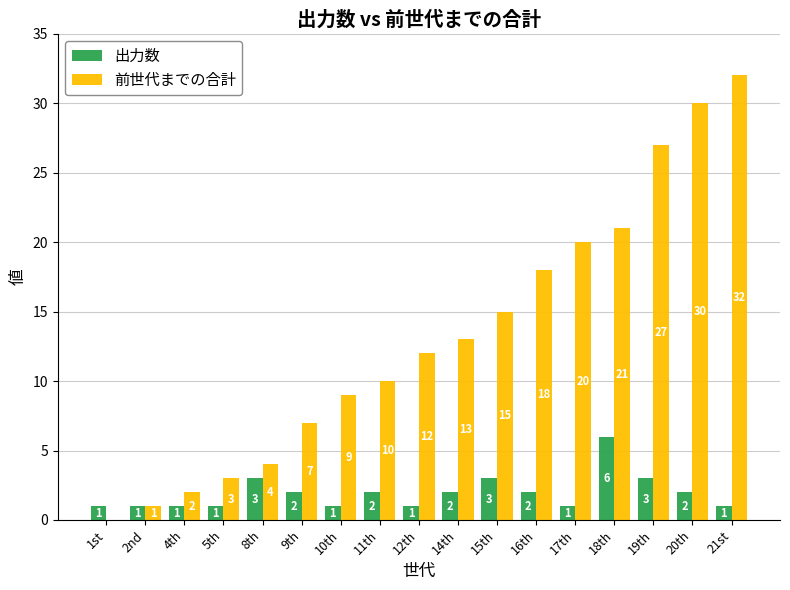

At which category is the sum across all series the highest?

21st